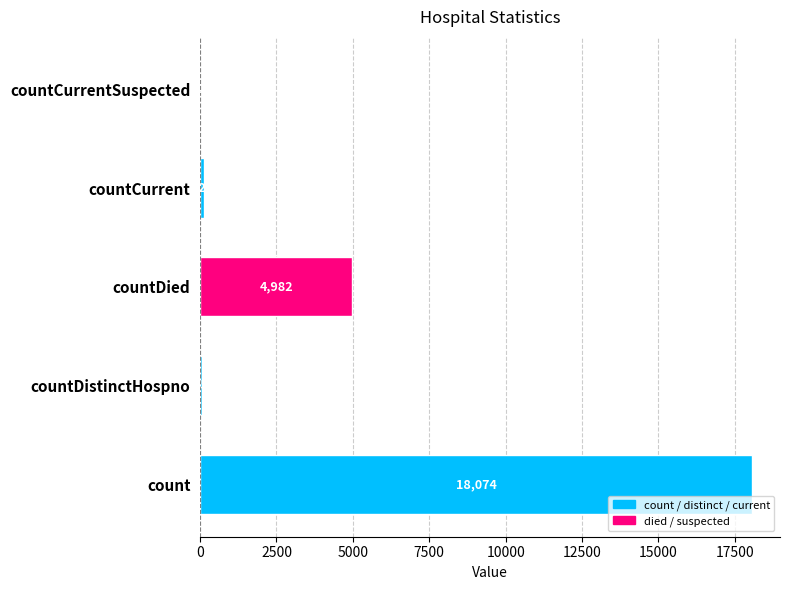

What is the ratio of the value at countDied to the value at countCurrent?

41.2